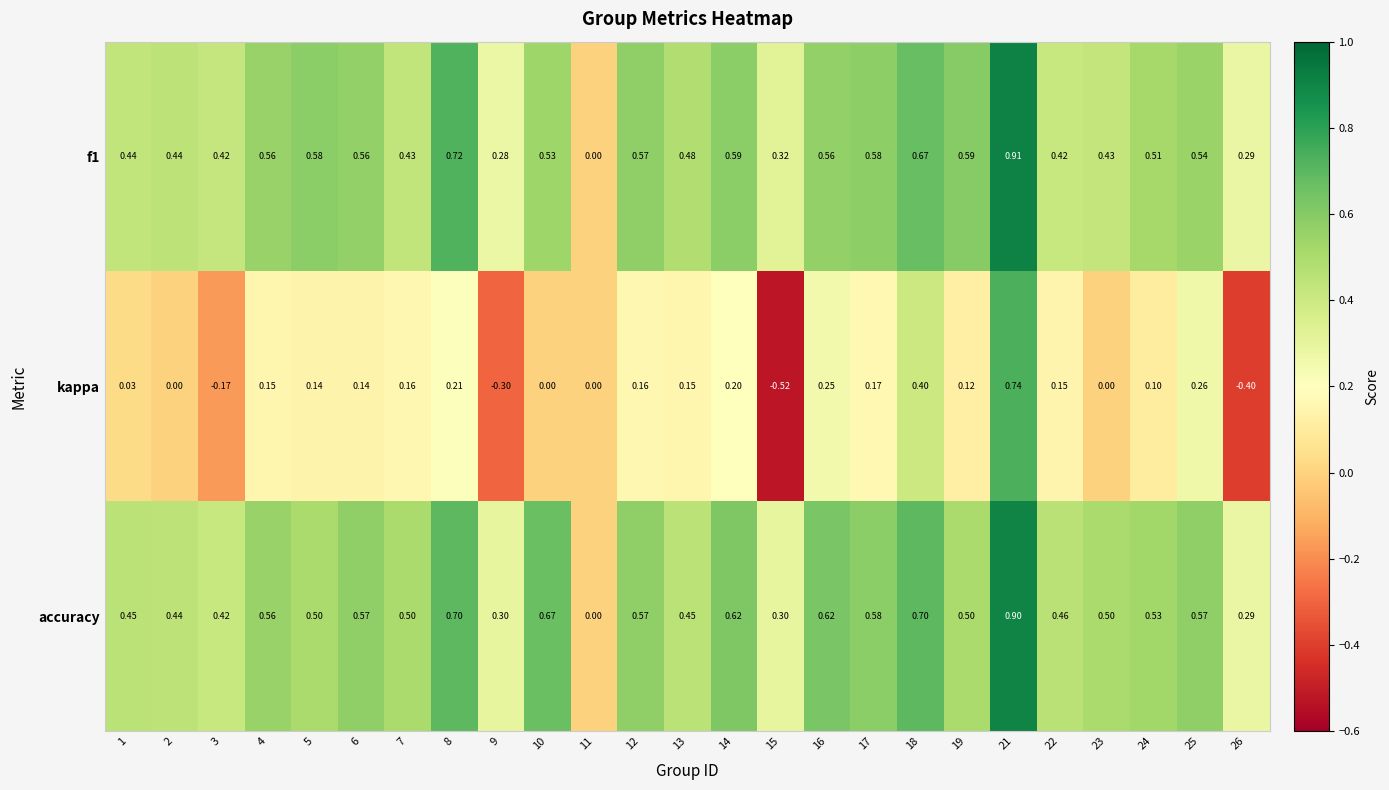

Which label corresponds to the largest value in the chart?

21